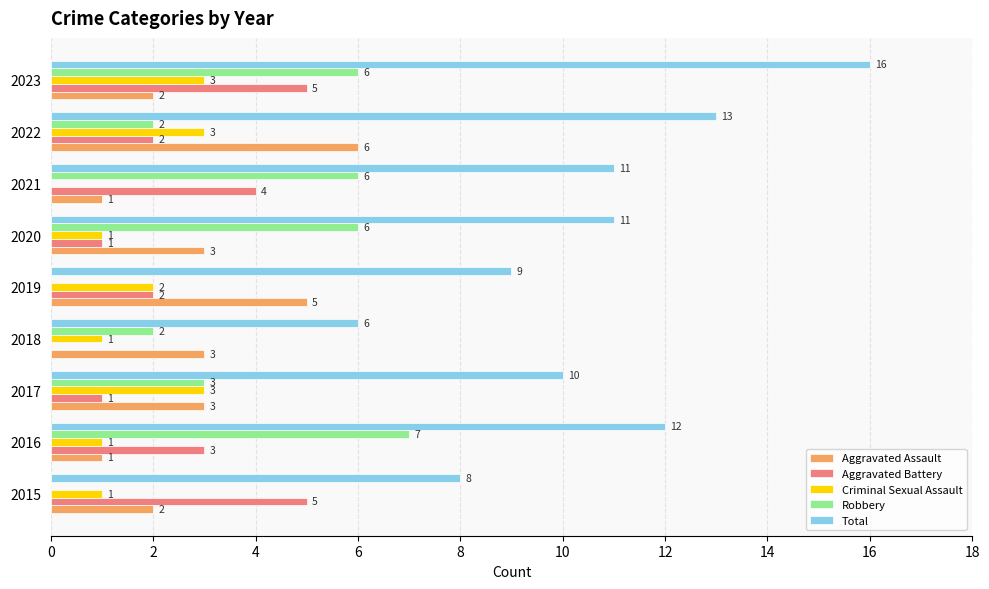

Which series has the largest total across all categories?

Total